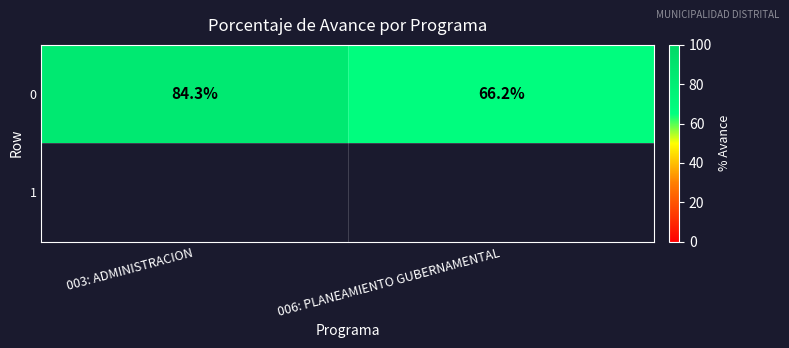

Is it true that the value at 006: PLANEAMIENTO GUBERNAMENTAL is 66.2?

True